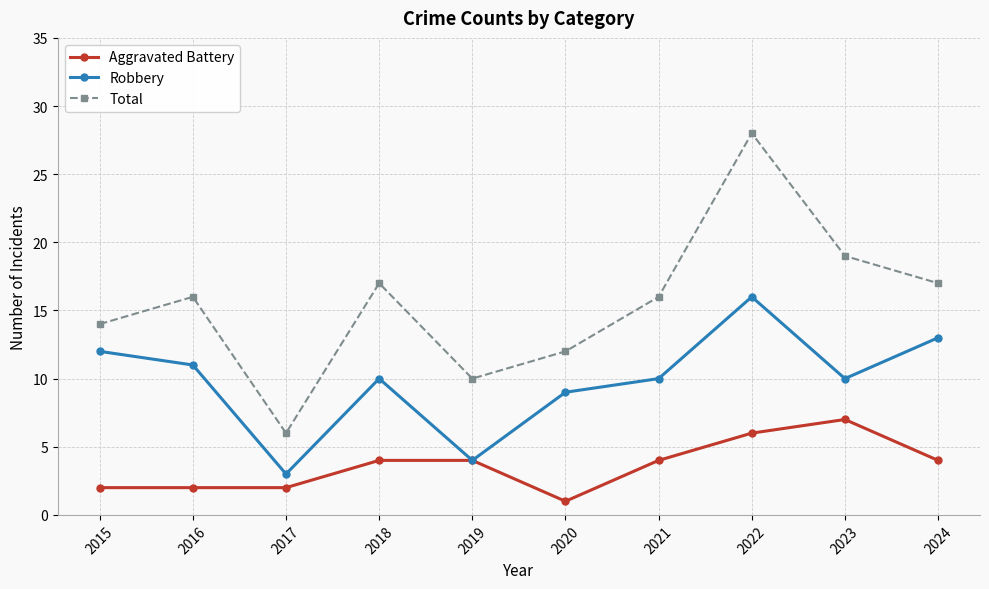

Does the chart have visible grid lines?

Yes